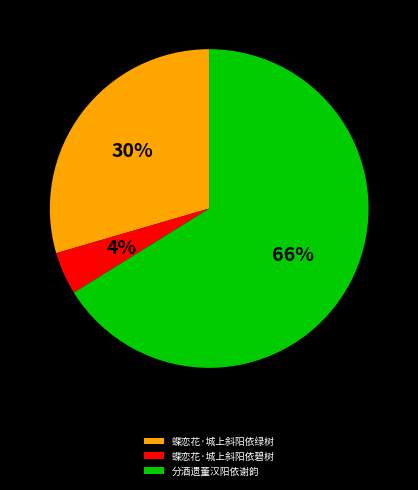

What is the largest slice in the pie chart?

分酒遗董汉阳依谢韵